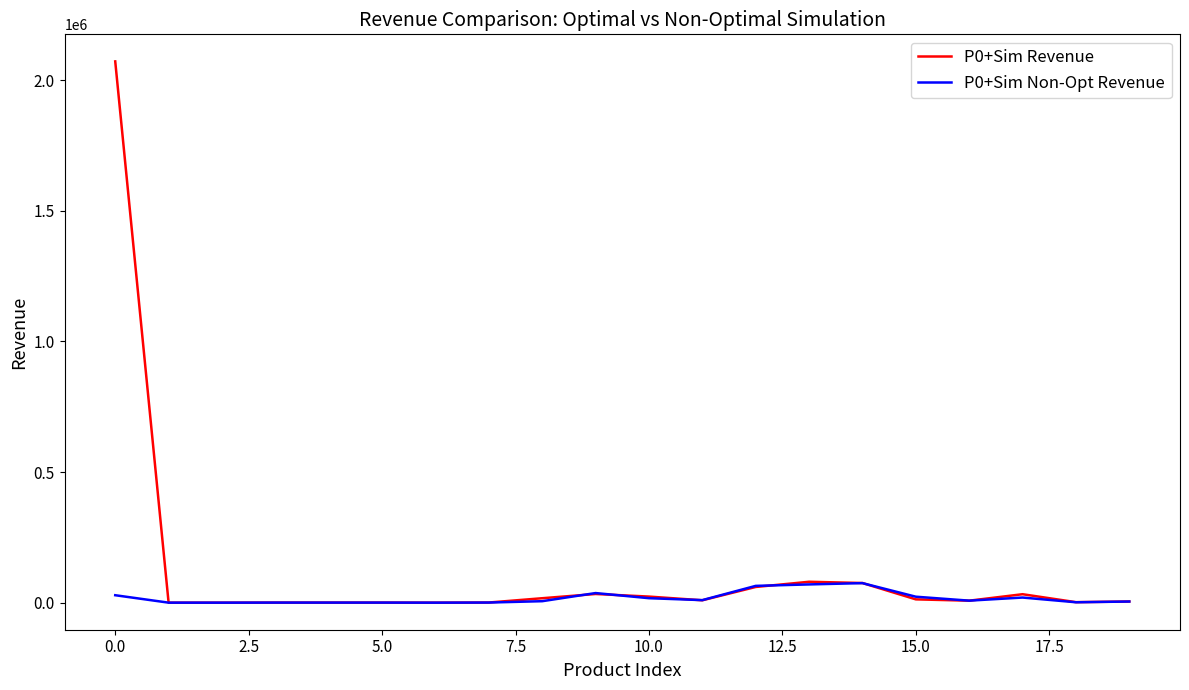

List the series in order of their overall mean, highest first.

P0+Sim Revenue, P0+Sim Non-Opt Revenue